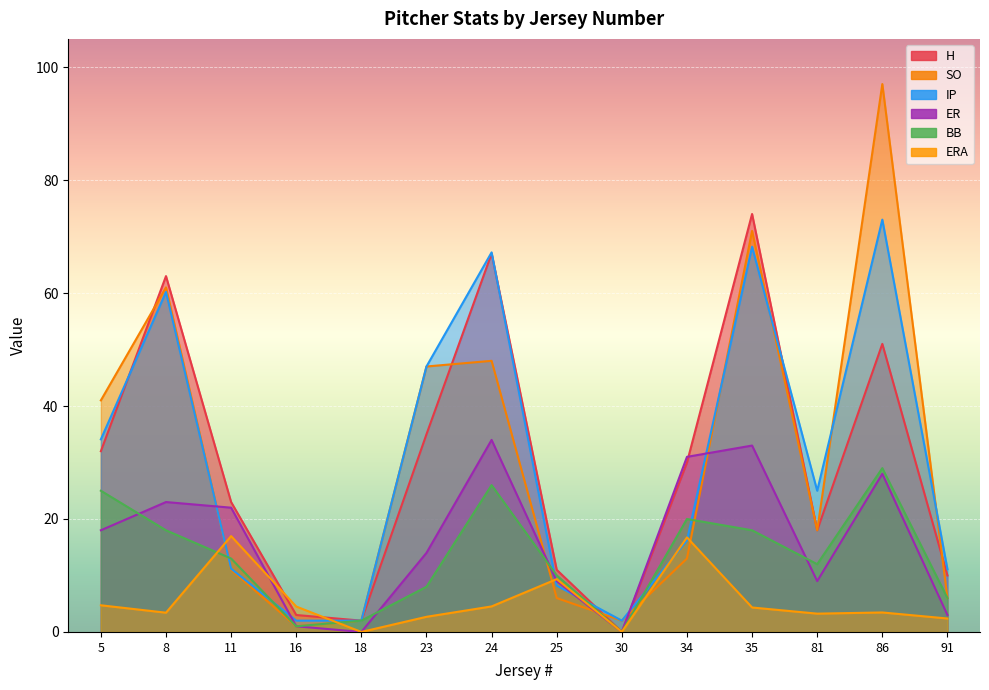

What is the highest value of the SO series?

97.0